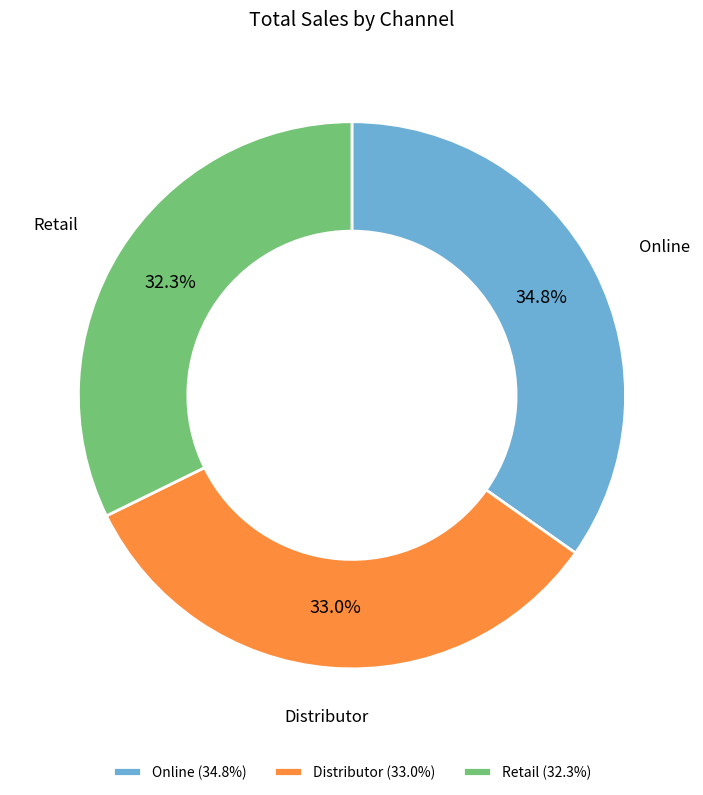

To the nearest percent, what is the average slice percentage?

33%